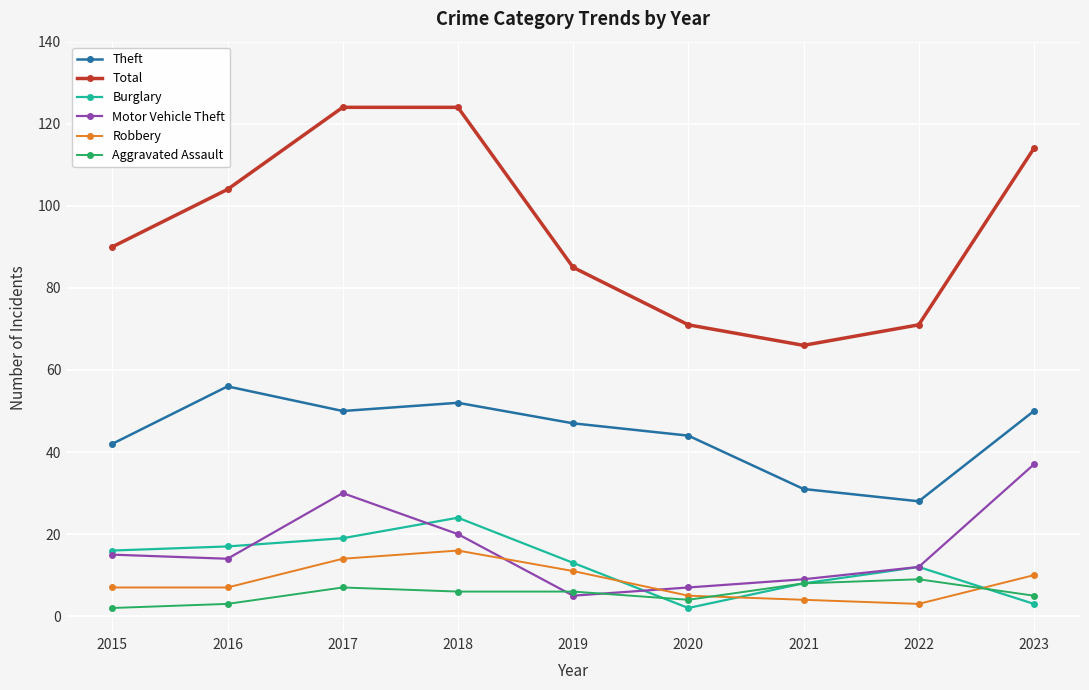

What is the minimum value for Motor Vehicle Theft?

5